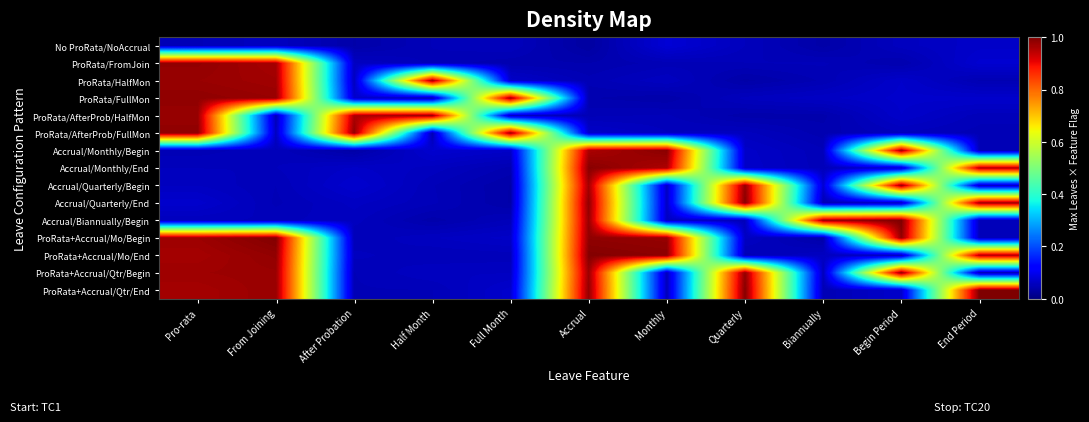

Which has a higher value, Pro-rata or Full Month?

Full Month